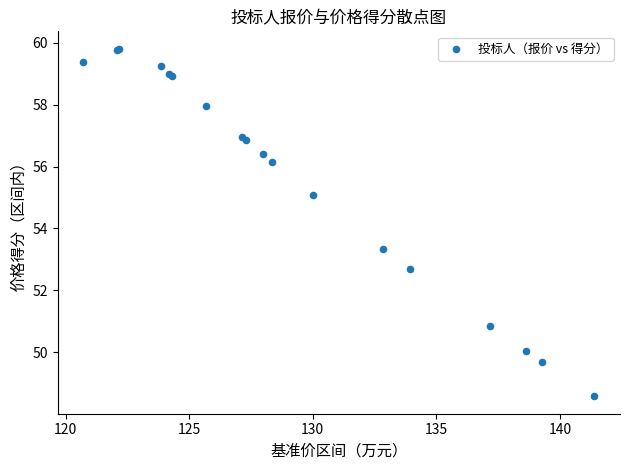

What Y value in the scatter plot is closest to 54?

53.3